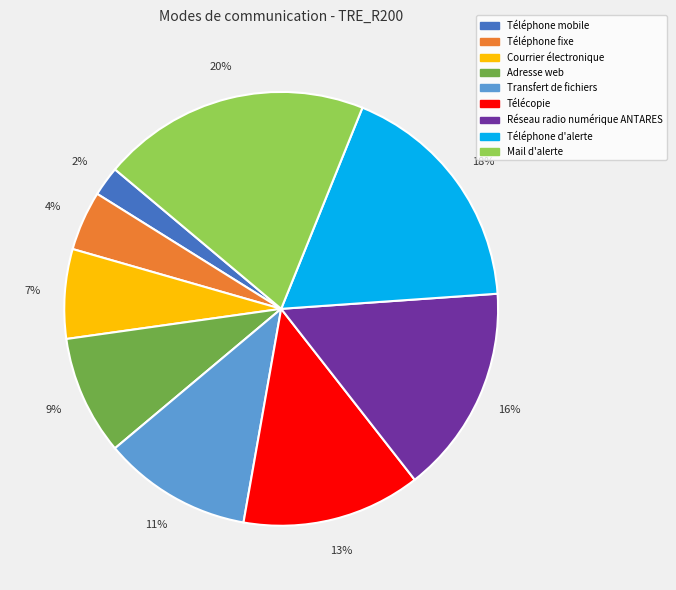

To the nearest percent, what percentage of the pie is Transfert de fichiers?

11%